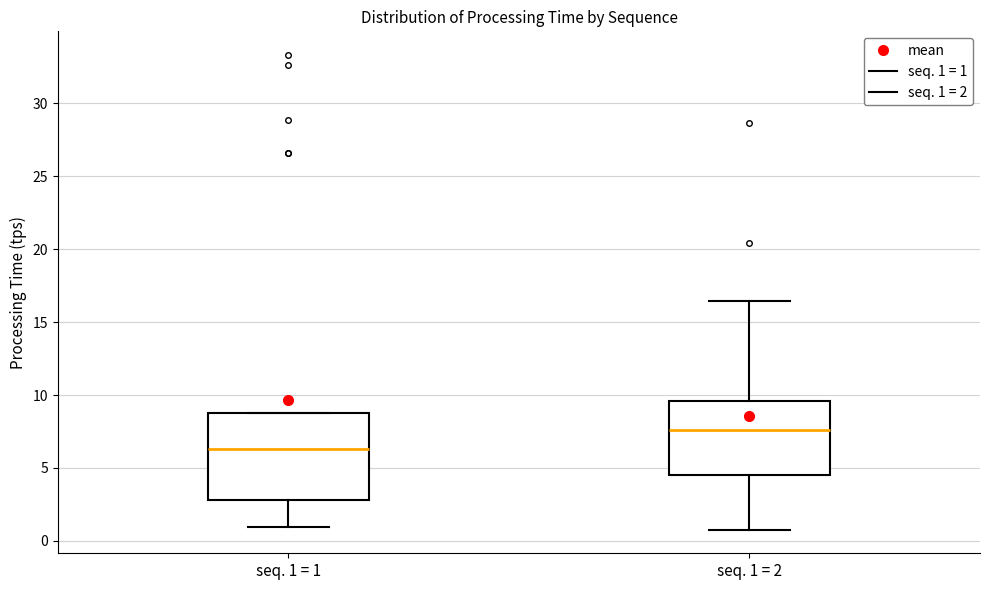

Which box's median line is the highest?

seq. 1 = 2